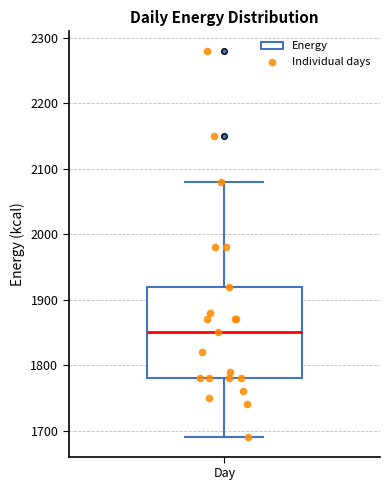

Where does the upper whisker of the box for Day end on the y-axis? The values are not printed on the chart, so give them approximately, as read against the axis.

2080